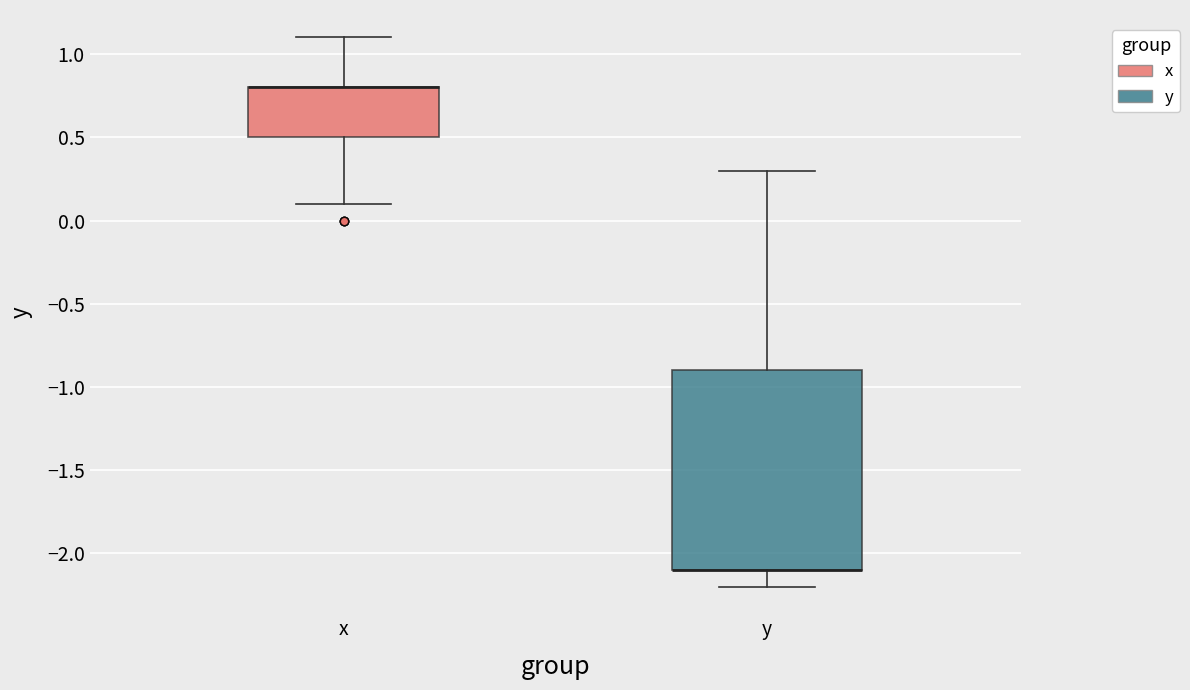

Which box is the tallest, from its lower edge to its upper edge?

y